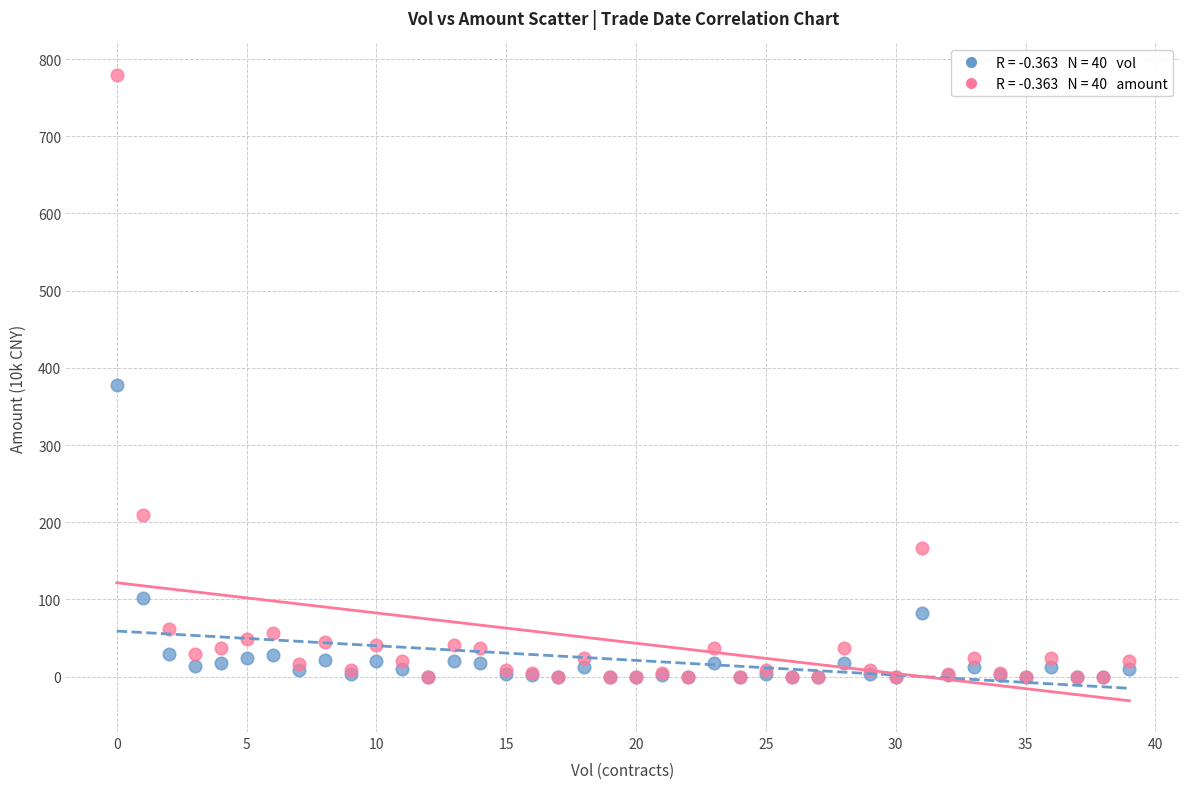

Across all series, what Y value is closest to 389?

378.0